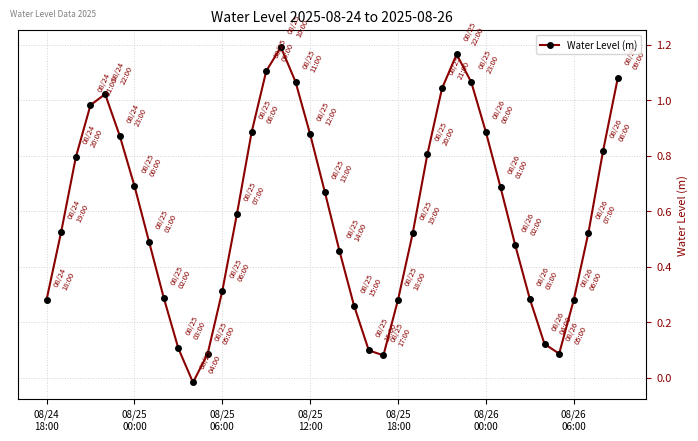

How many interior local valleys (lower than both neighbors) does the data have?

3